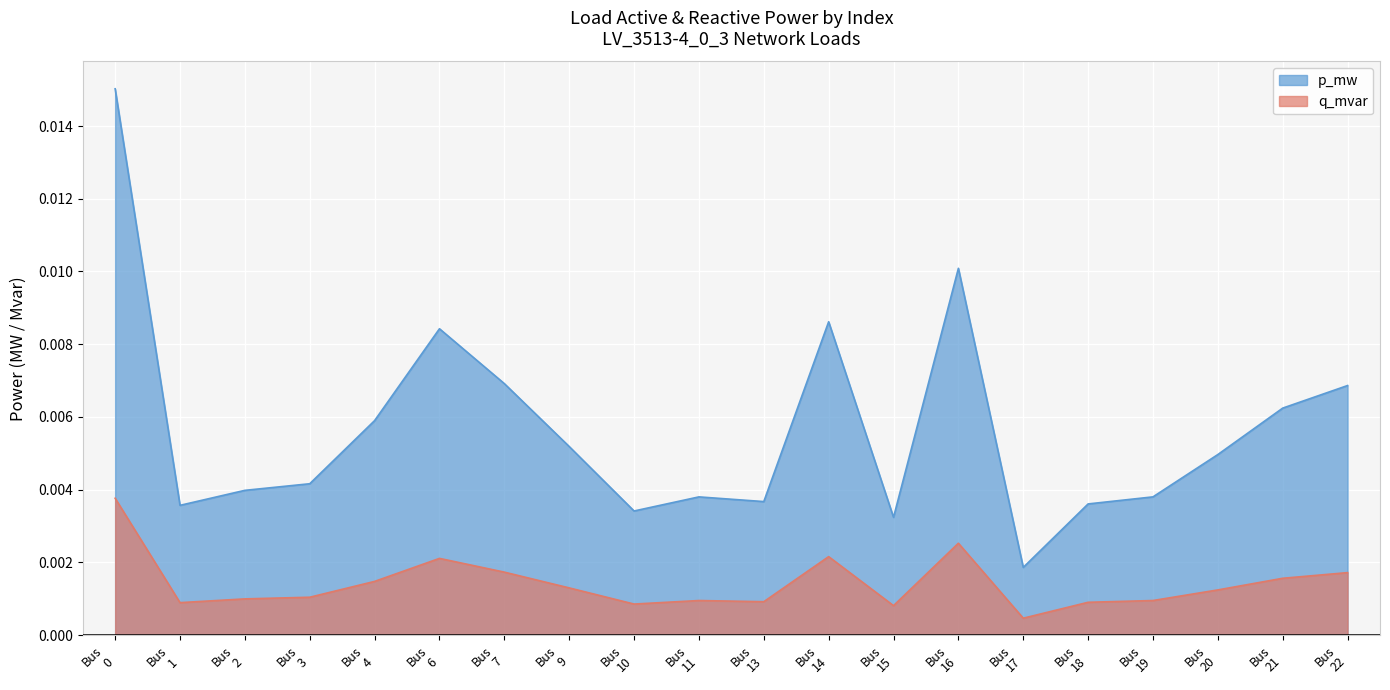

True or false: q_mvar and p_mw intersect in this chart.

False